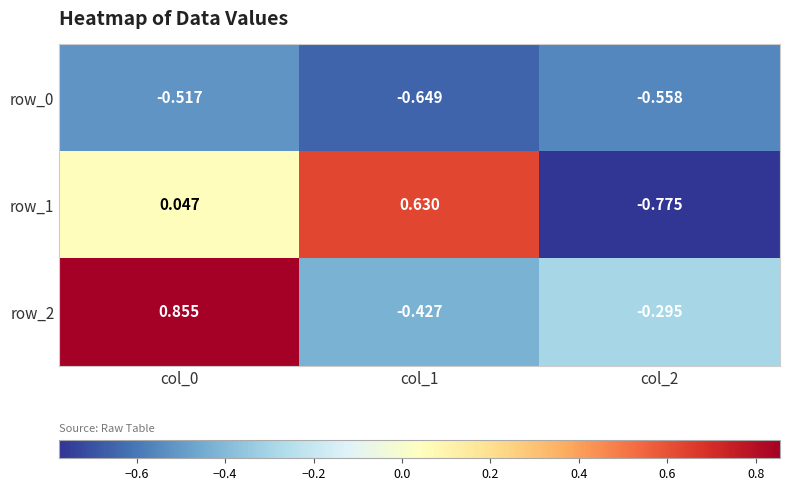

Is the value of row_2 at col_0 greater than the value of row_0 at col_0?

Yes